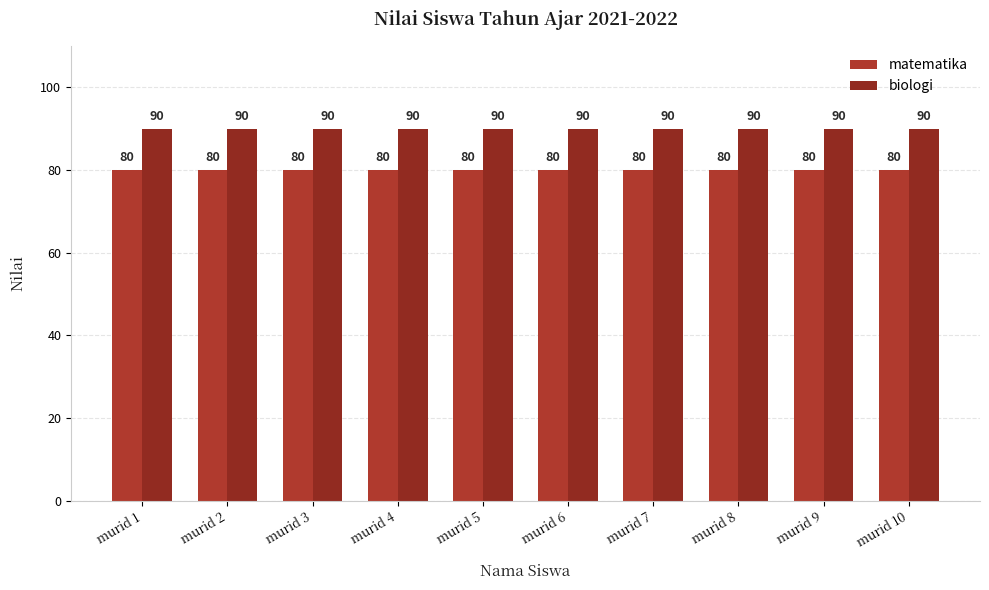

At which category is the sum across all series the highest?

murid 1